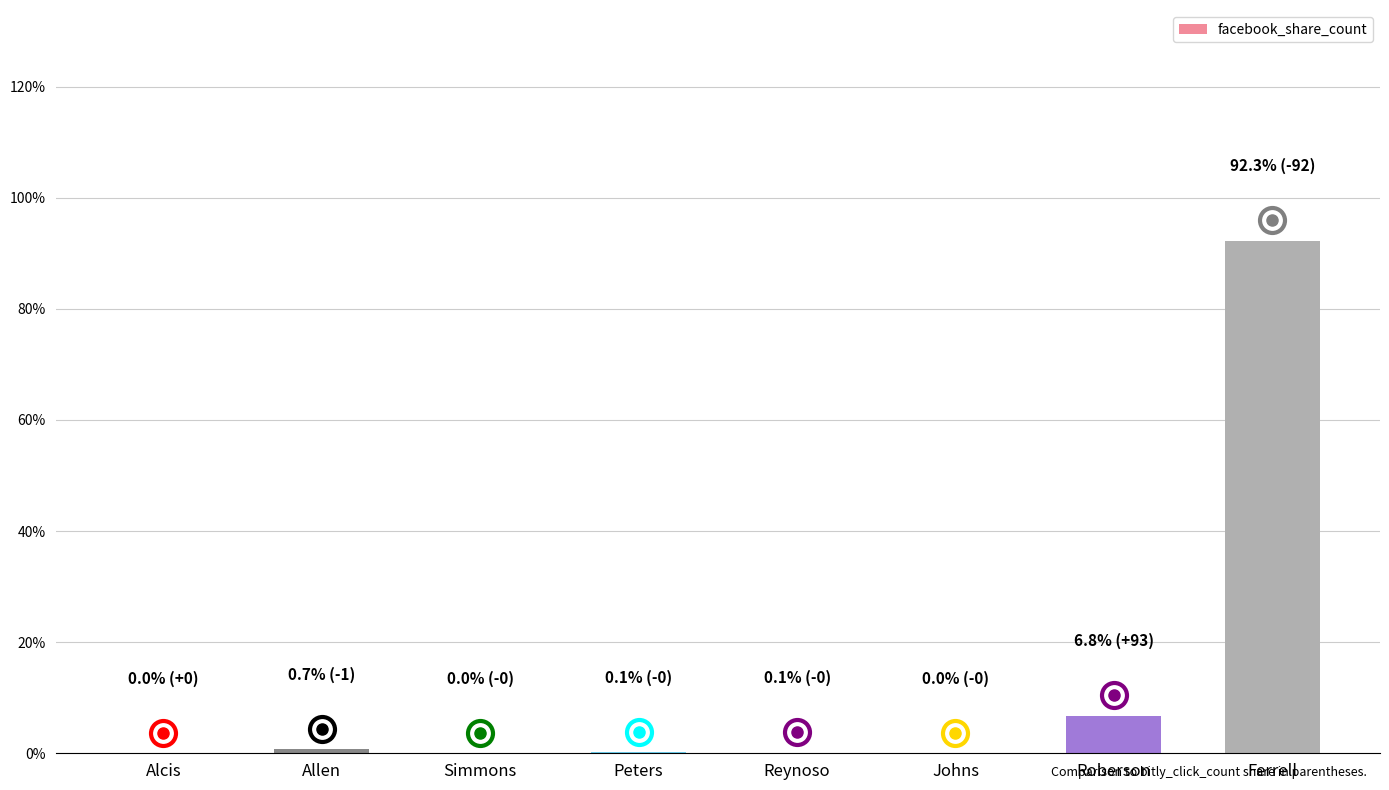

Which has a higher value, Ferrell or Roberson?

Ferrell